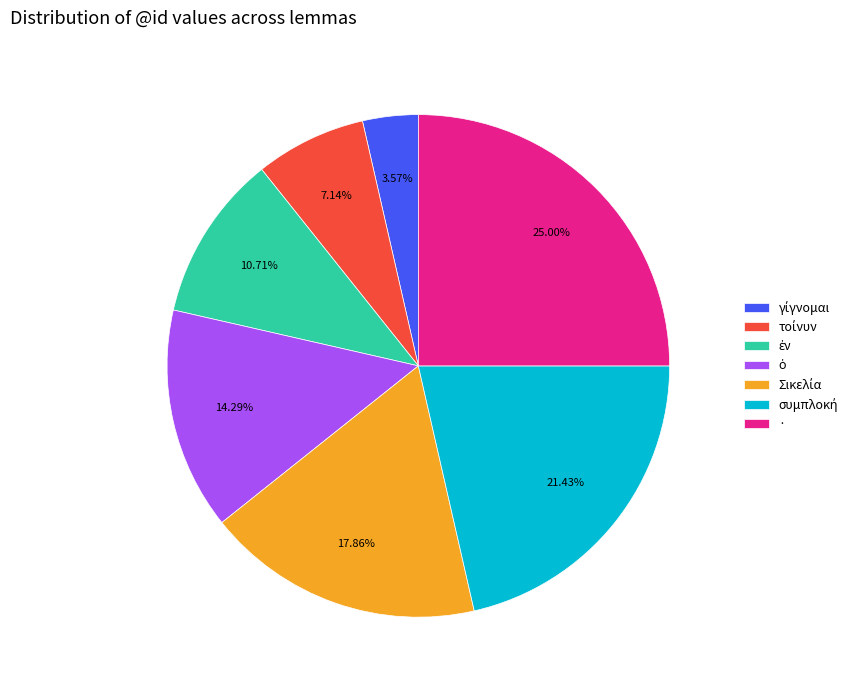

Count the number of slices in the pie.

7